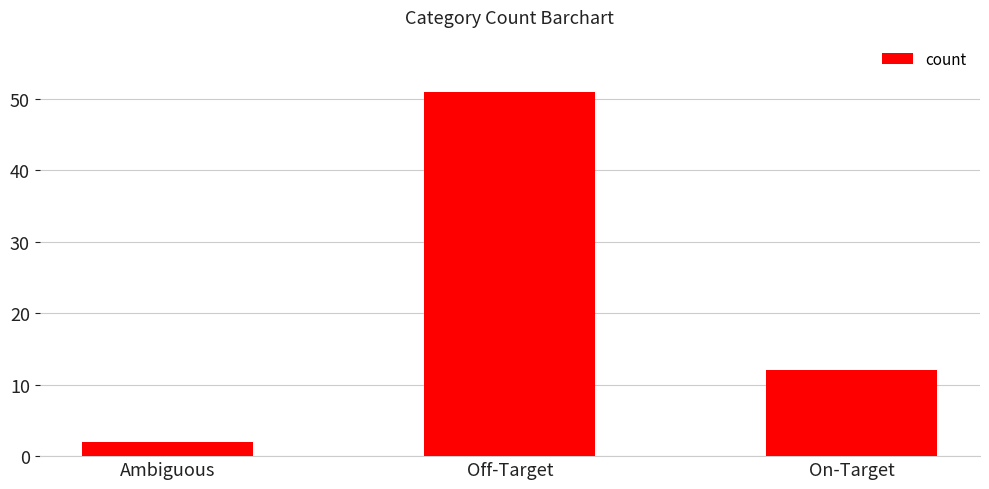

Reading left to right, extract all data points from this chart.

2	51	12